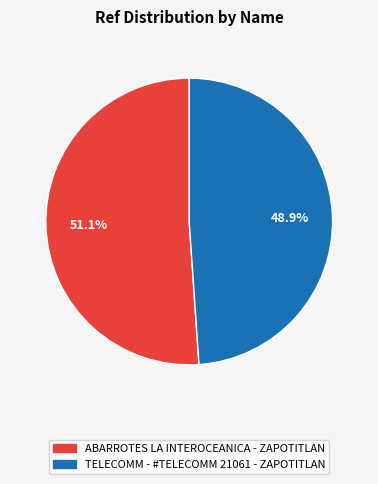

Which category has the smallest portion of the pie?

TELECOMM - #TELECOMM 21061 - ZAPOTITLAN